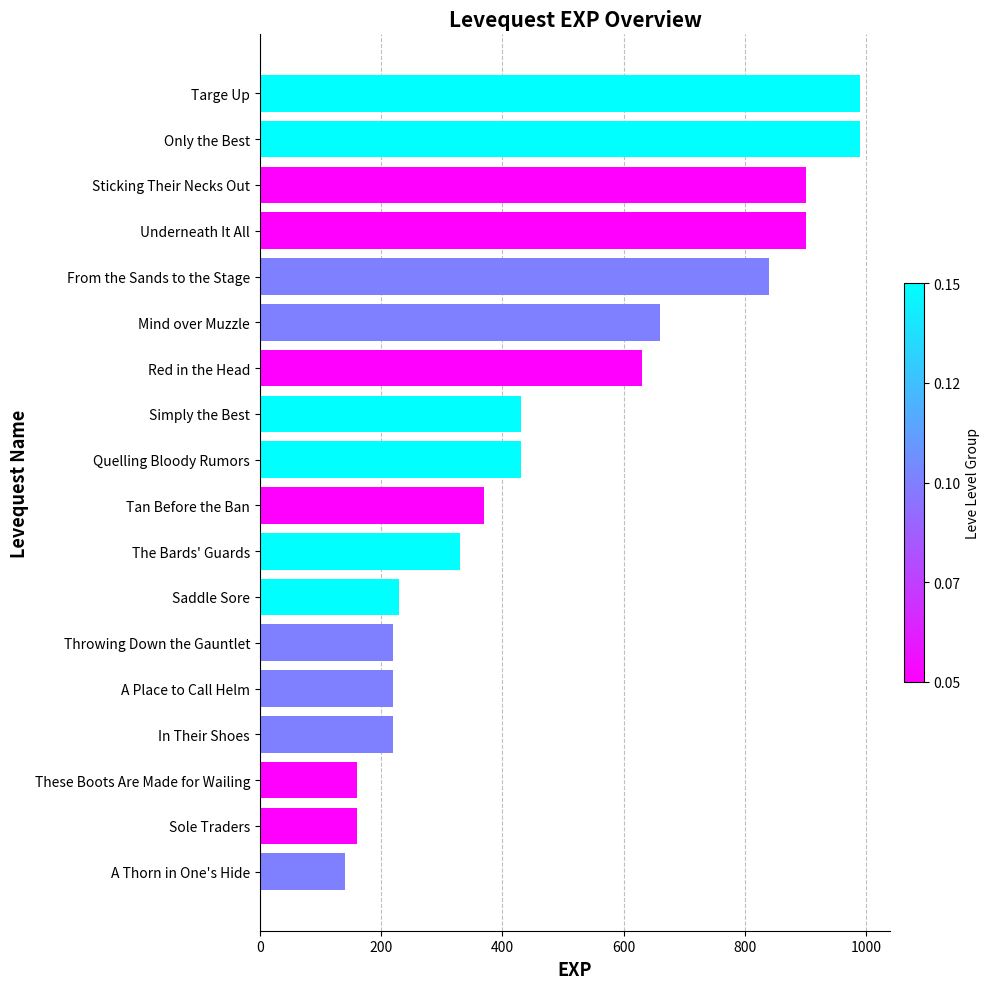

Between Targe Up and A Thorn in One's Hide, which is larger?

Targe Up